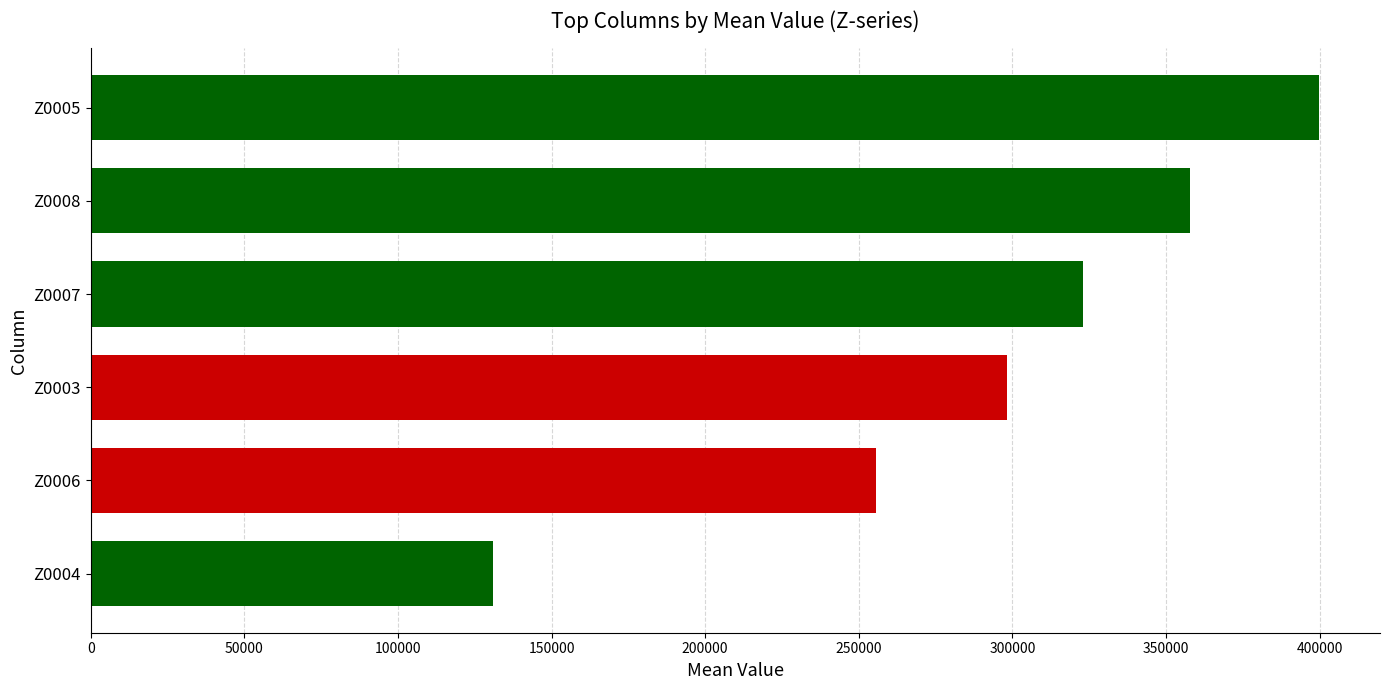

What is the minimum value shown in the chart?

131110.5